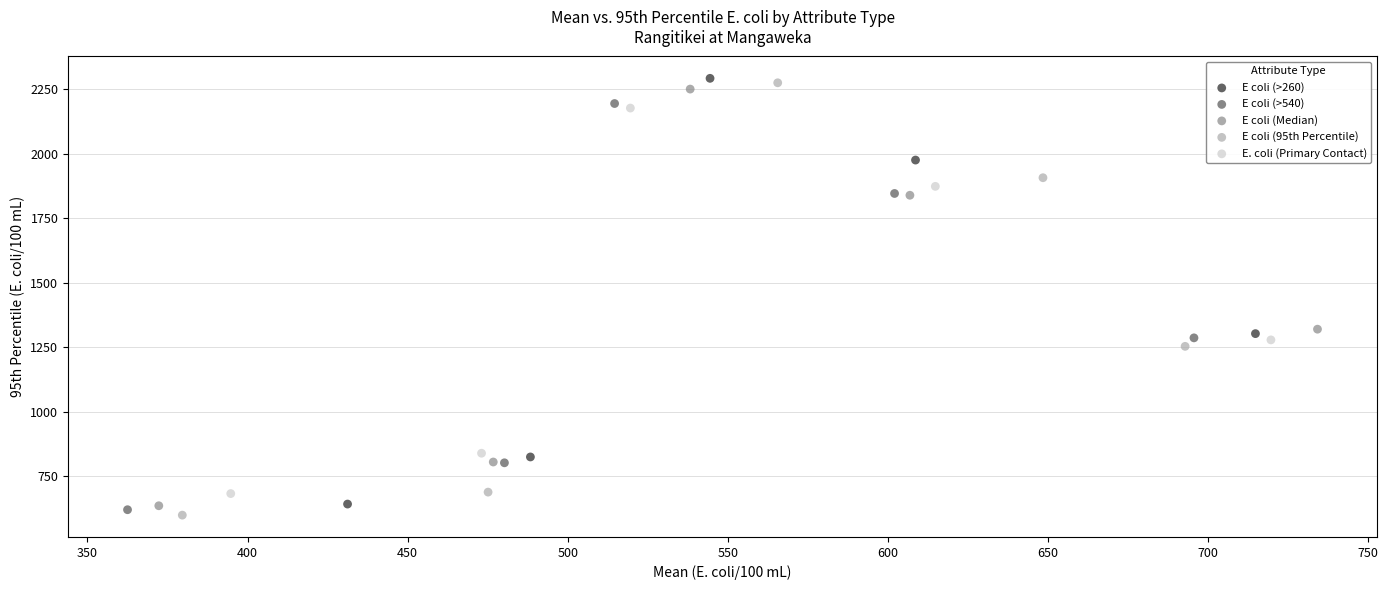

Which series reaches the maximum Y coordinate?

E coli (>260)